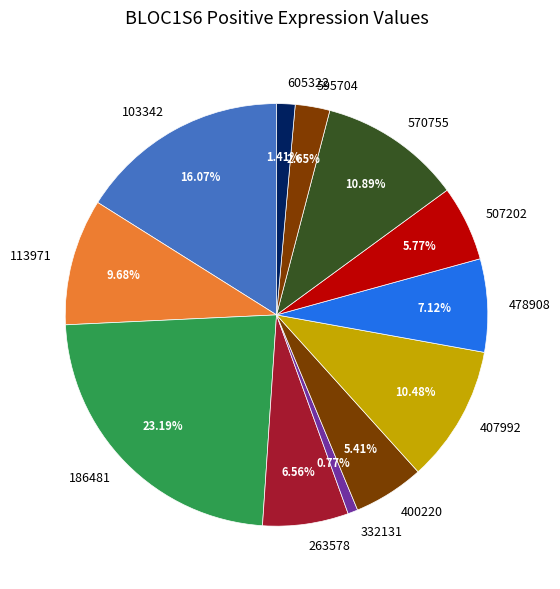

True or false: 570755 accounts for 11% of the total.

True